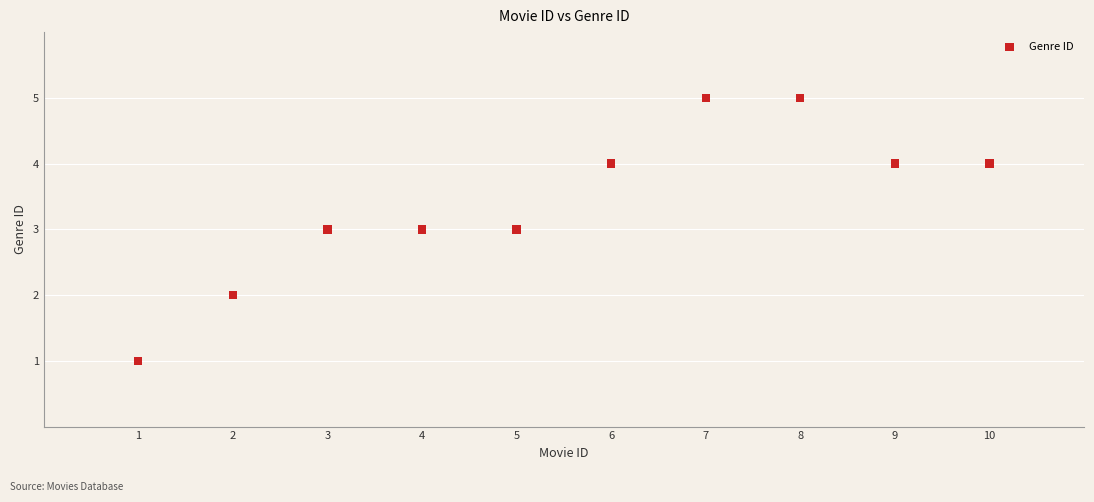

What is the range of X values (max minus min)?

9